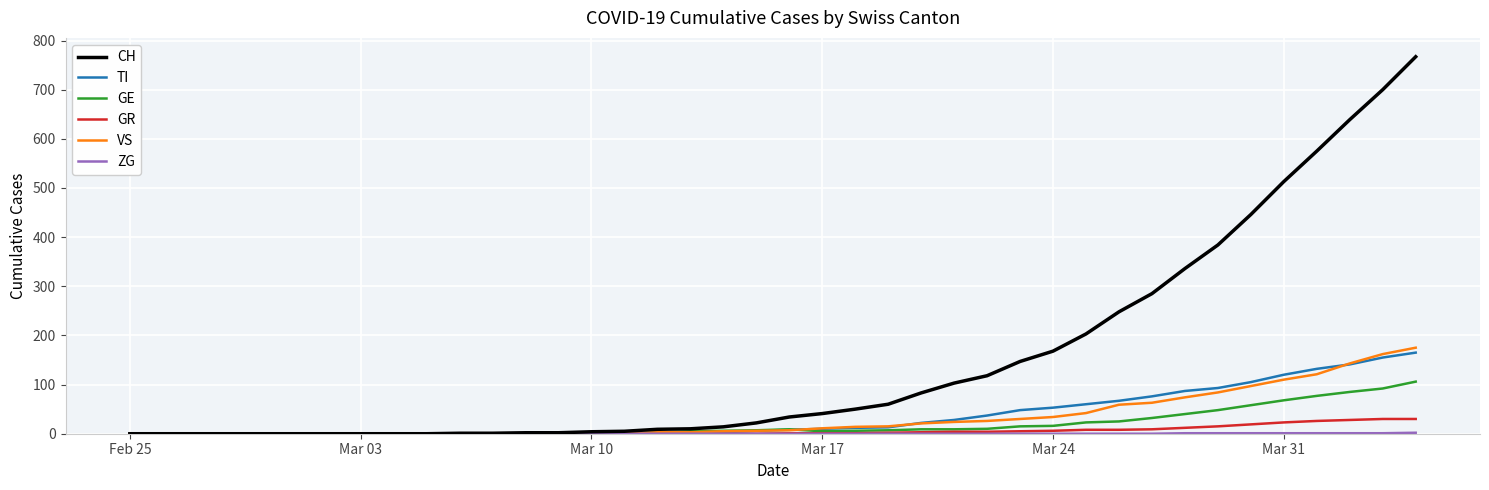

What is the maximum value for VS?

175